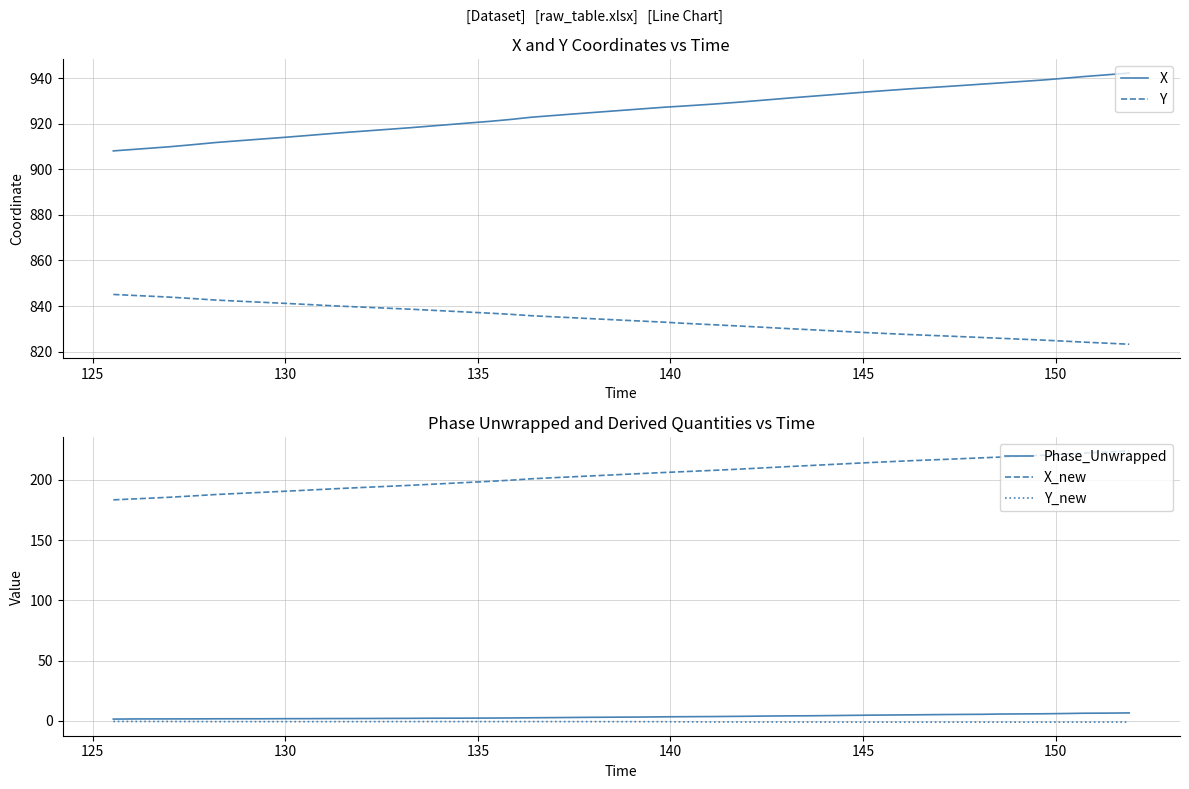

List the series in order of their peak value, highest first.

X, Y, X_new, Phase_Unwrapped, Y_new